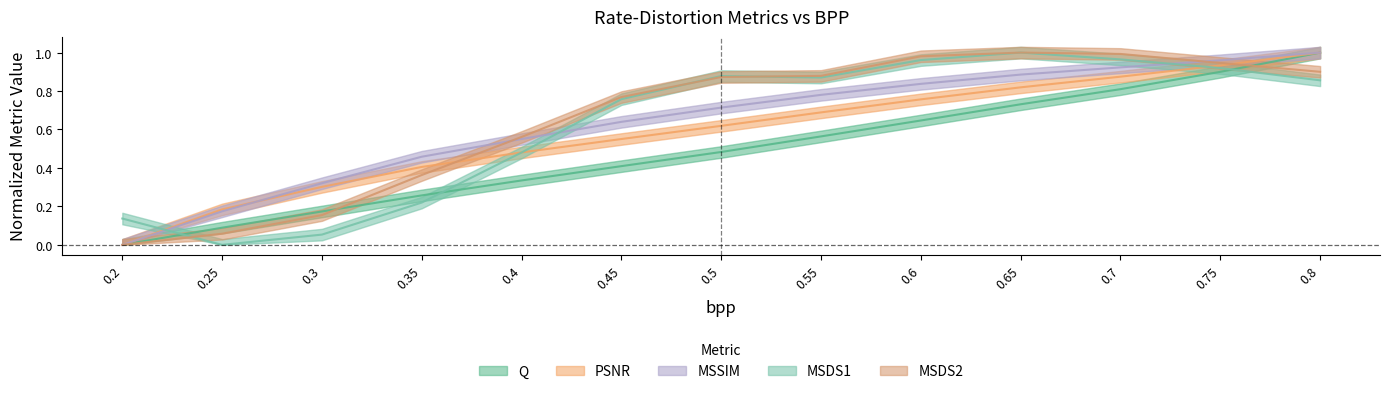

What is the label of the 7th point from the right?

0.5